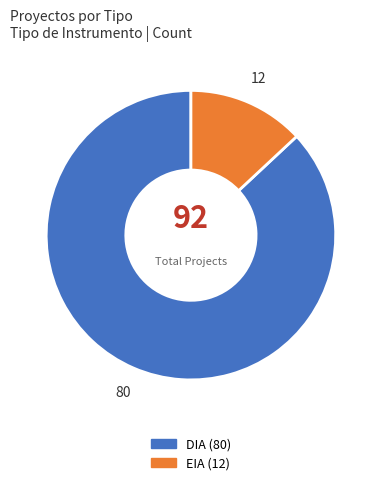

Rank the categories by value from highest to lowest.

DIA, EIA